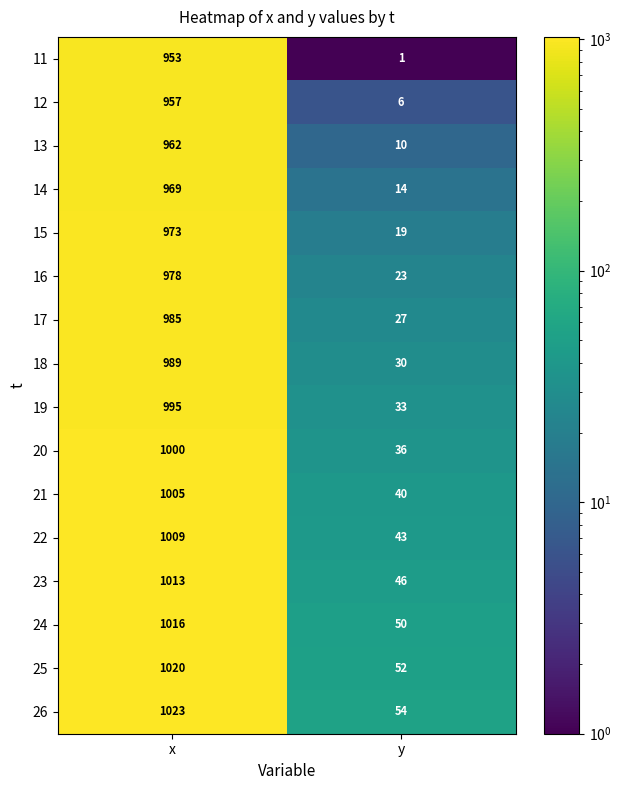

Which series has the largest total across all categories?

26